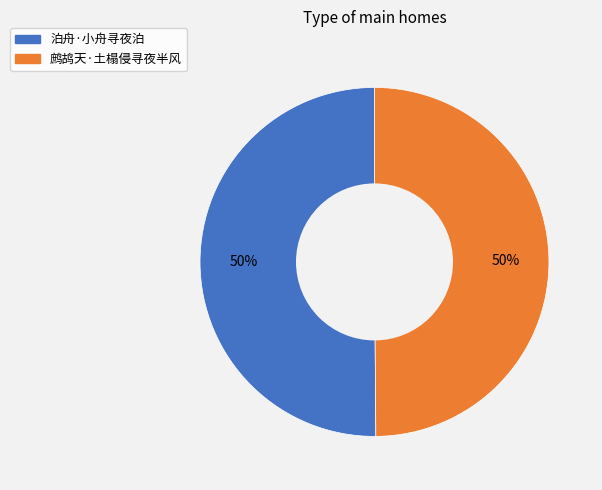

What percentage is the 鹧鸪天·土榻侵寻夜半风 slice, to the nearest percent?

50%